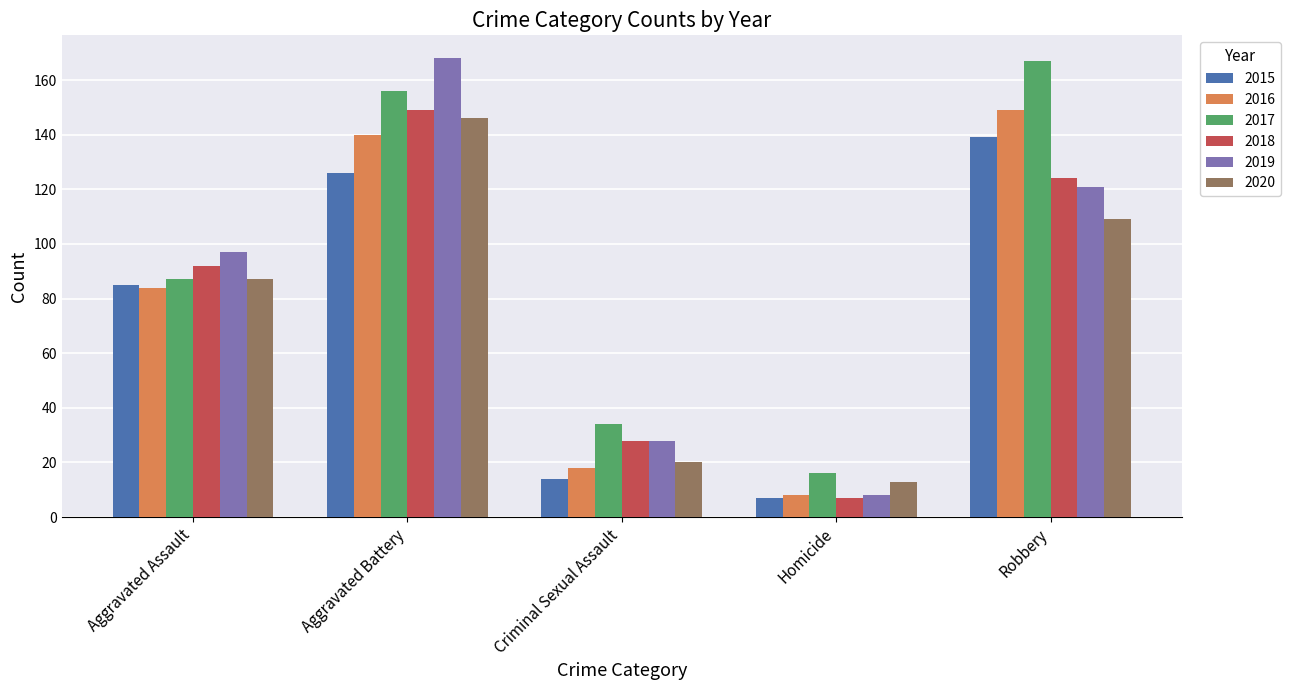

What is the difference between the maximum and minimum values in the 2020 series?

133